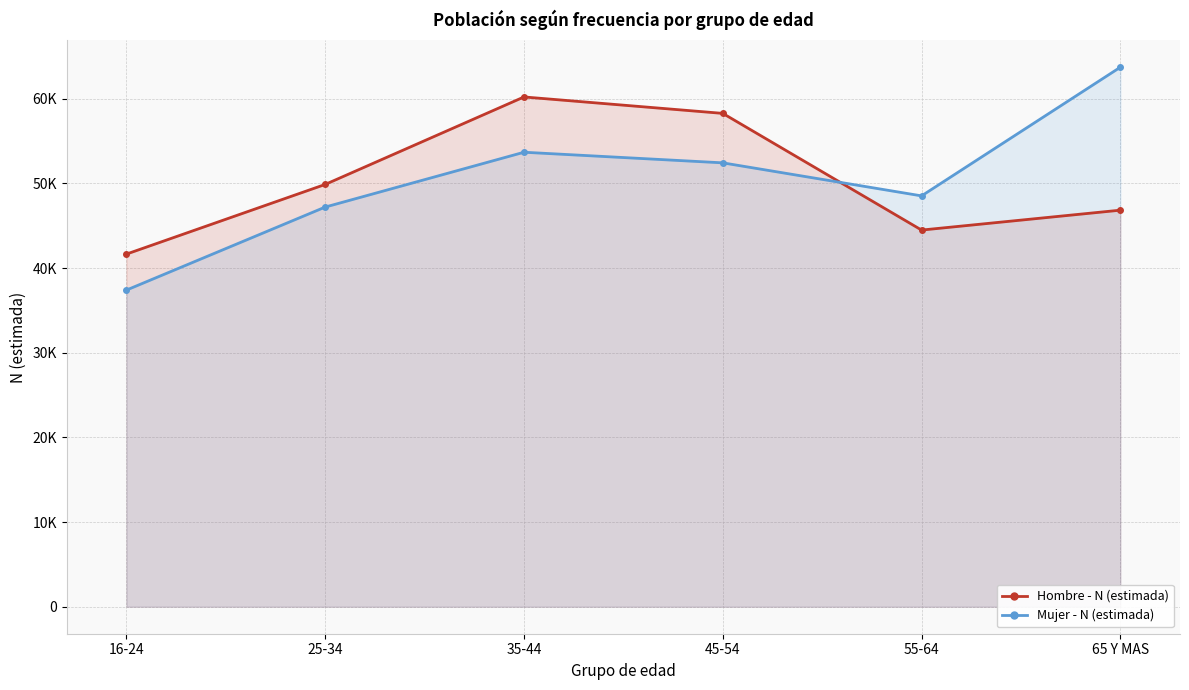

At how many categories does at least one series exceed 57120?

3